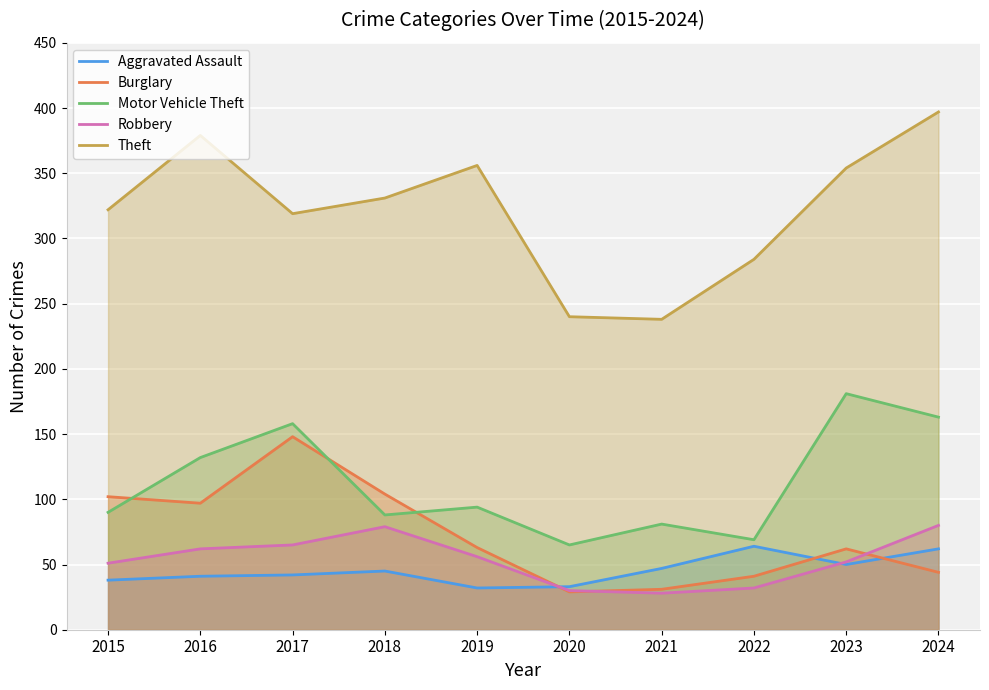

Which series has the widest spread of values?

Theft